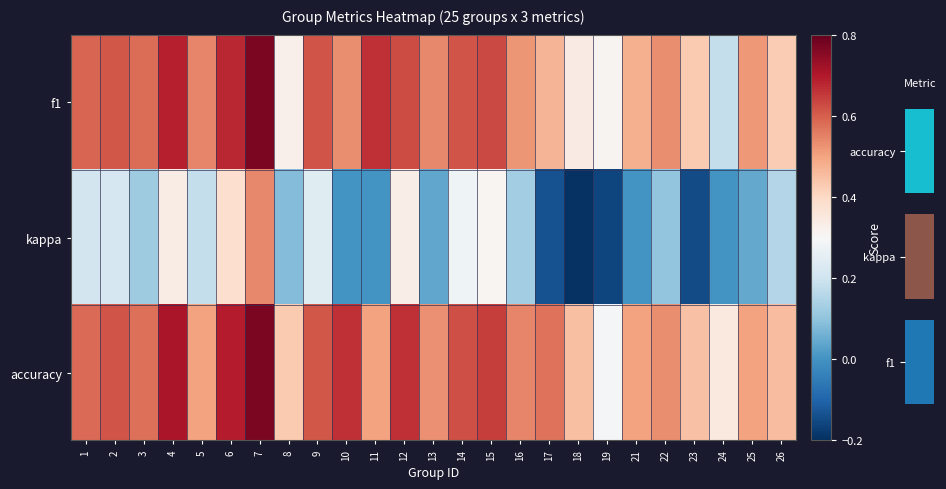

Which series has the largest total across all categories?

accuracy